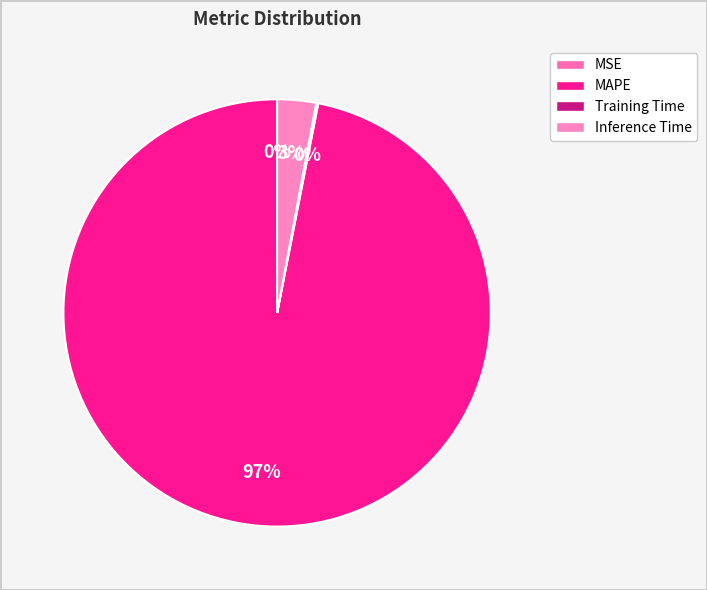

Count the number of slices in the pie.

4